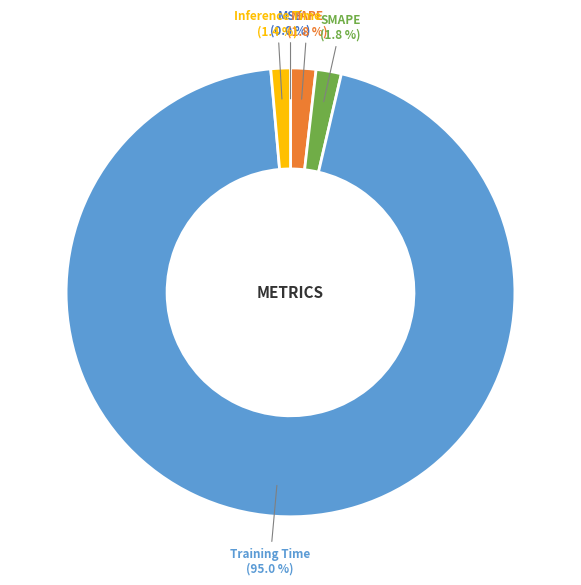

To the nearest percent, what is the average slice percentage?

20%